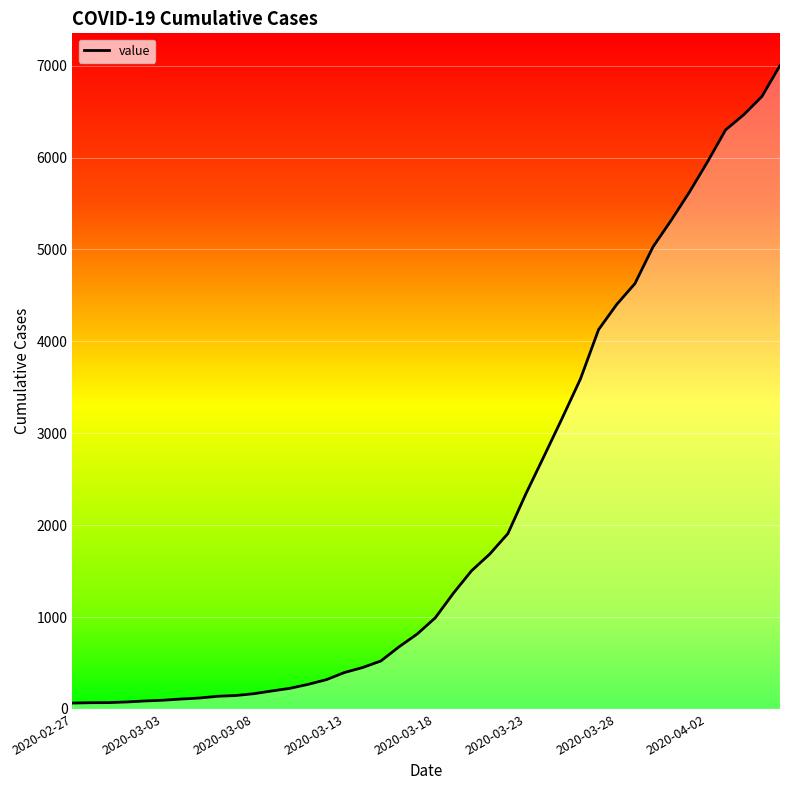

What is the greatest value displayed?

7002